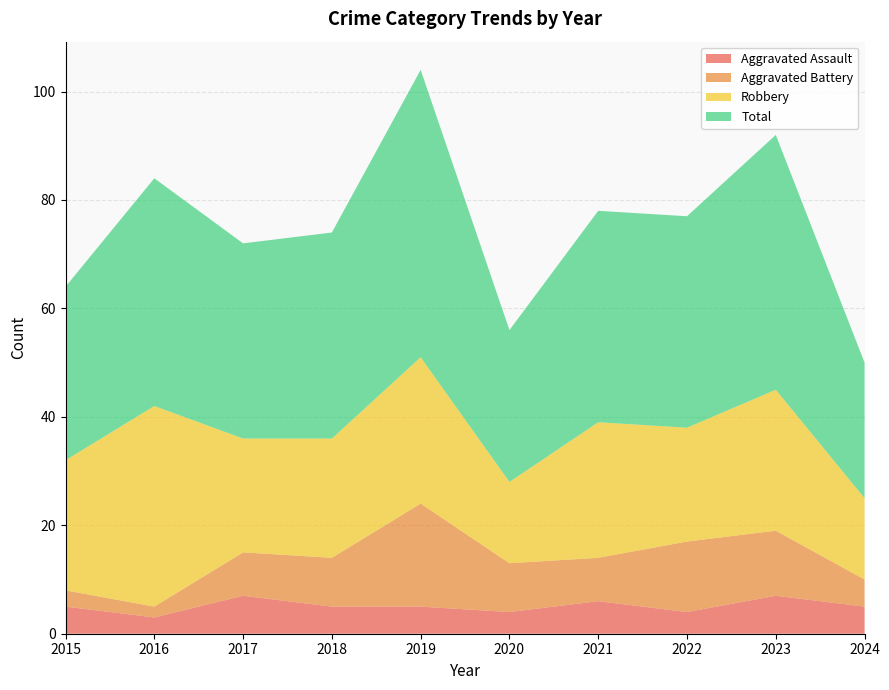

Reading right to left, list all the values displayed in this chart.

Aggravated Assault: 2024=5	2023=7	2022=4	2021=6	2020=4	2019=5	2018=5	2017=7	2016=3	2015=5
Aggravated Battery: 2024=5	2023=12	2022=13	2021=8	2020=9	2019=19	2018=9	2017=8	2016=2	2015=3
Robbery: 2024=15	2023=26	2022=21	2021=25	2020=15	2019=27	2018=22	2017=21	2016=37	2015=24
Total: 2024=25	2023=47	2022=39	2021=39	2020=28	2019=53	2018=38	2017=36	2016=42	2015=32